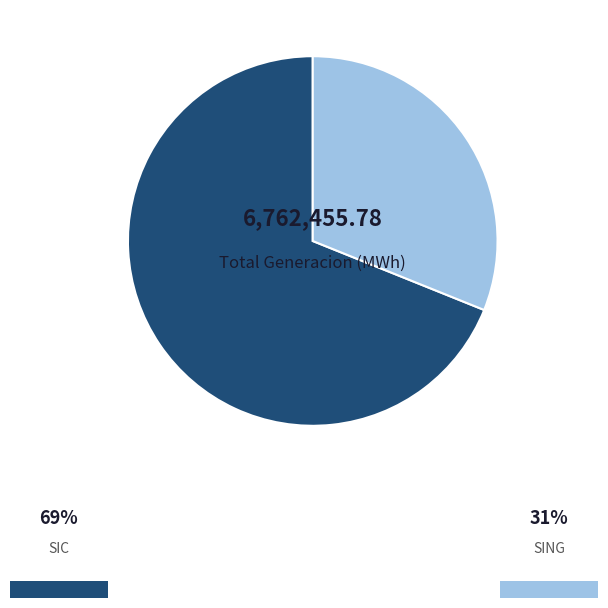

How many slices are in this pie chart?

2